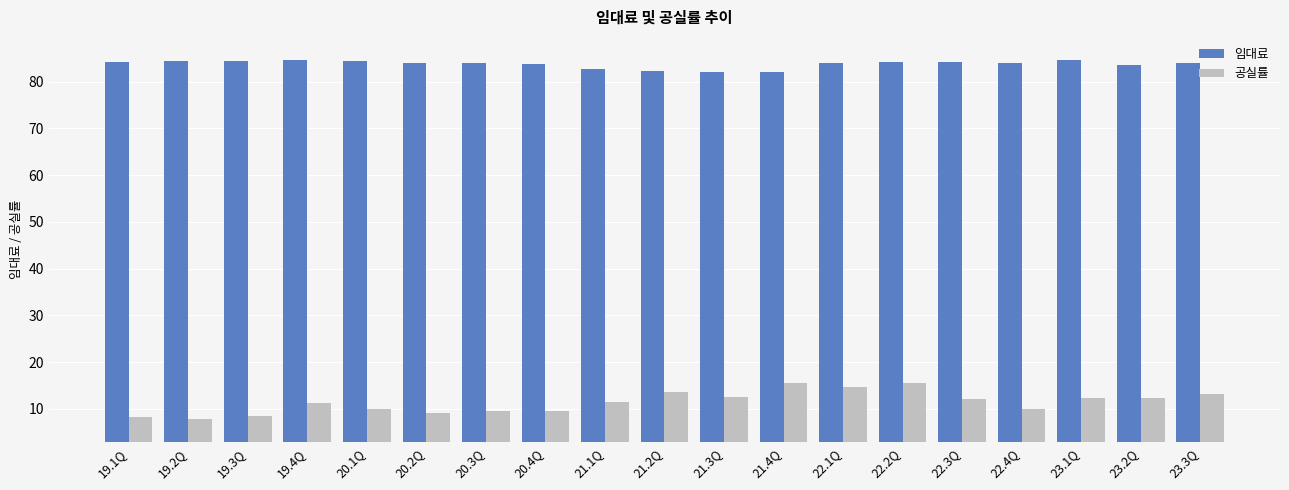

Rank the series by their average value, from highest to lowest.

임대료, 공실률